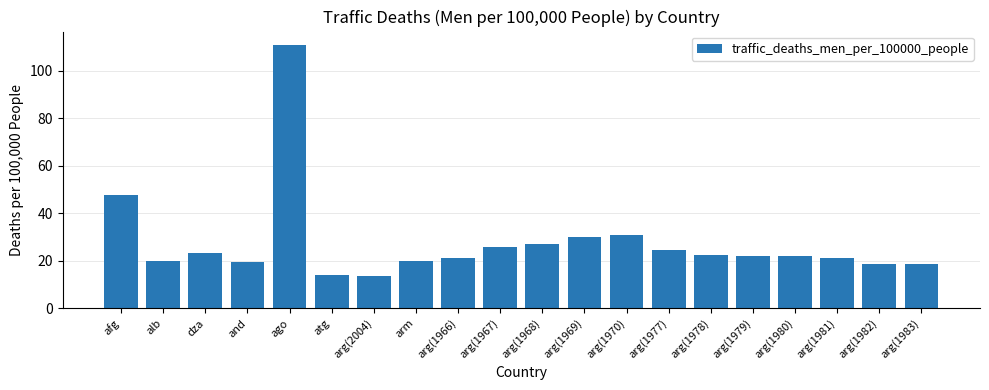

What position from the left is arg(1970)?

13